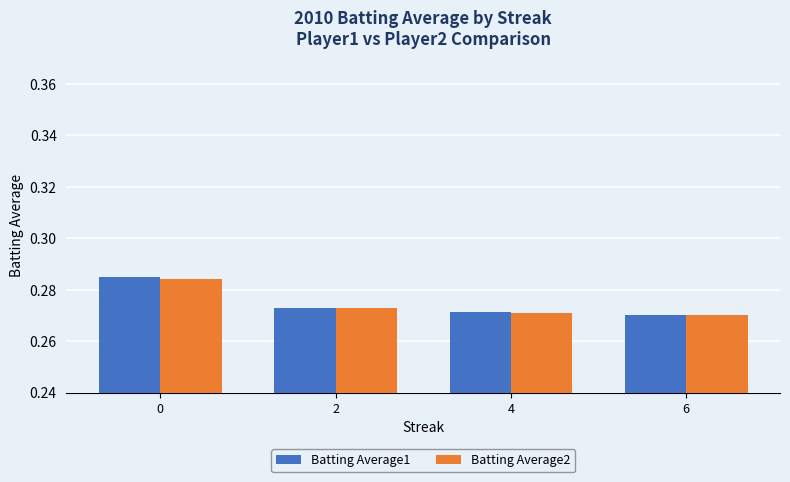

What are all the series names shown in the legend?

Batting Average1, Batting Average2